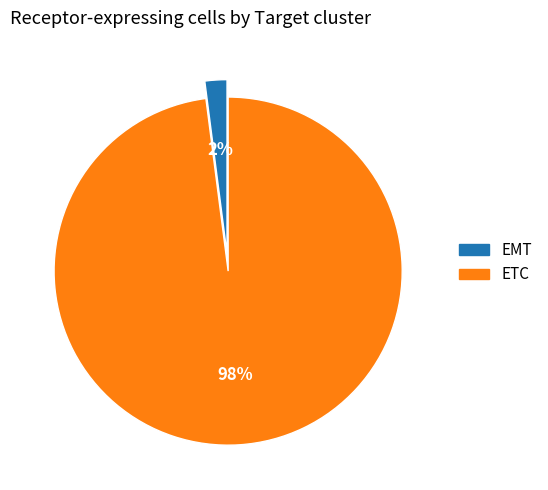

Is the sum of ETC and EMT greater than half?

Yes